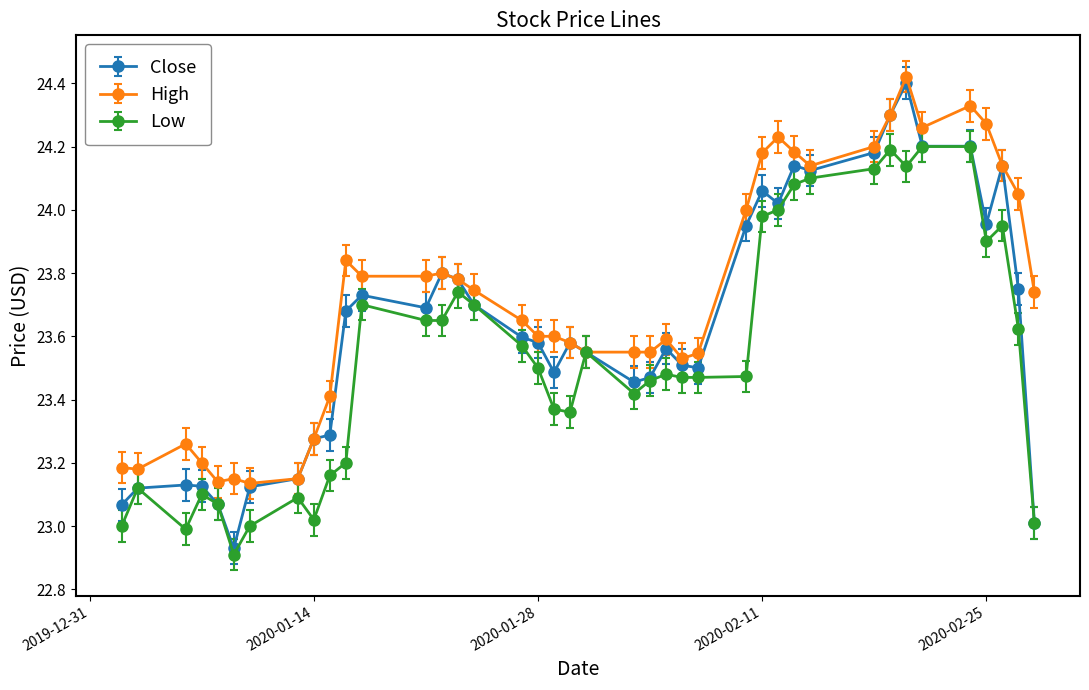

What is the sum of all Close values?

945.4